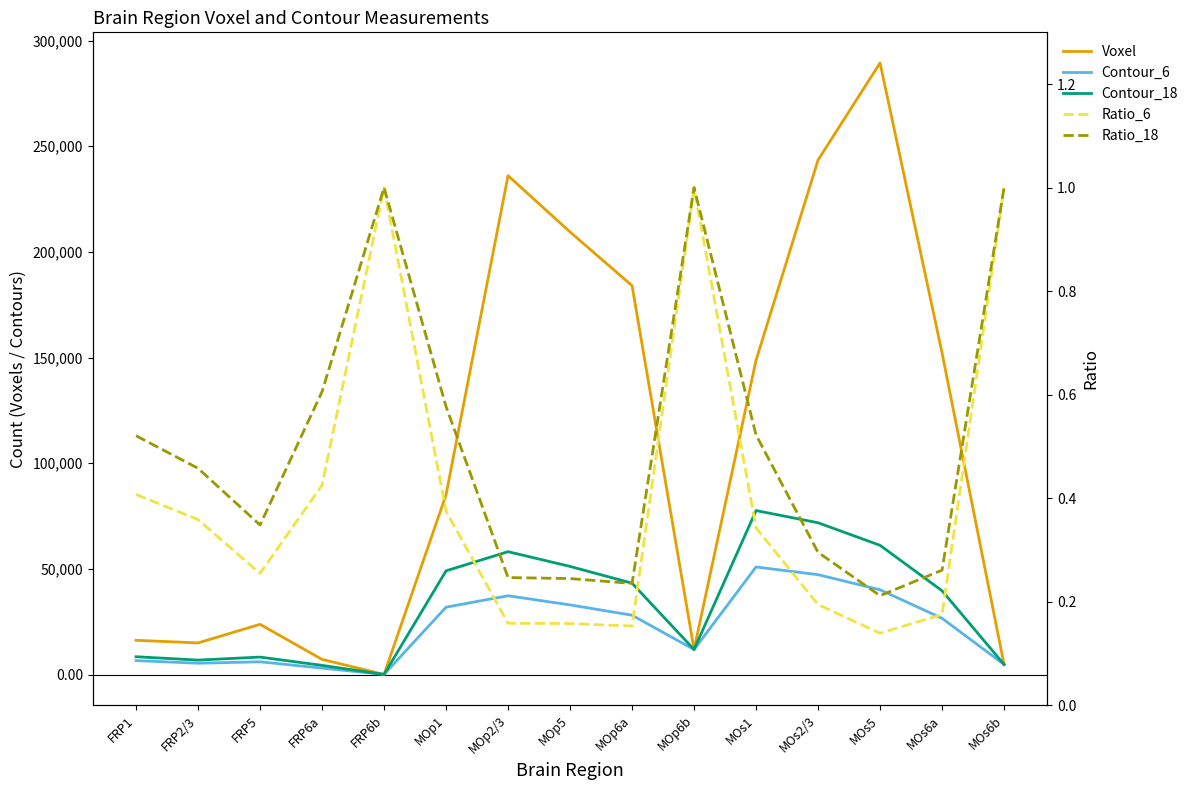

True or false: Ratio_6 and Voxel intersect in this chart.

False